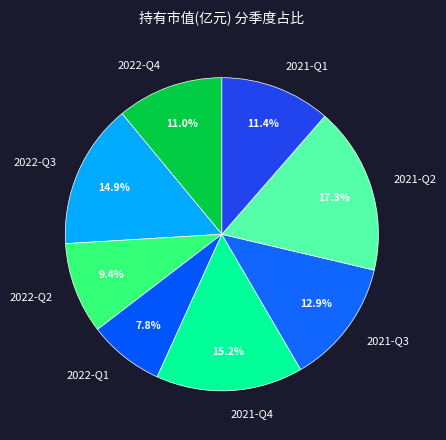

Combined, do 2021-Q4 and 2021-Q2 account for over 50%?

No